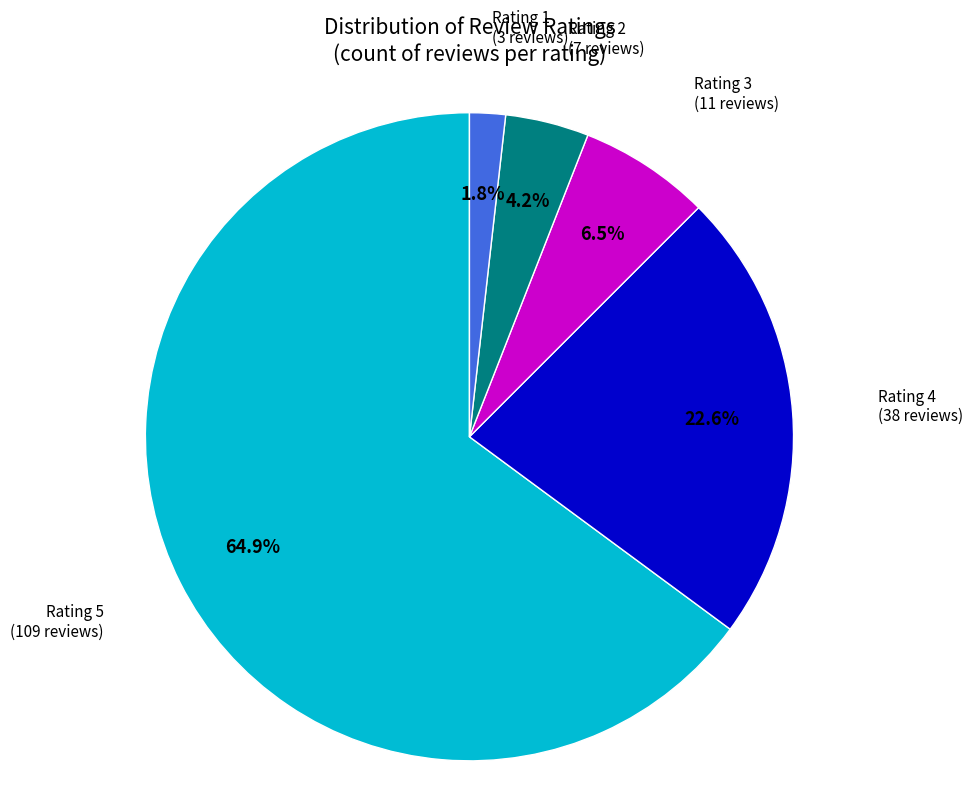

Rank the categories by value from lowest to highest.

Rating 1, Rating 2, Rating 3, Rating 4, Rating 5